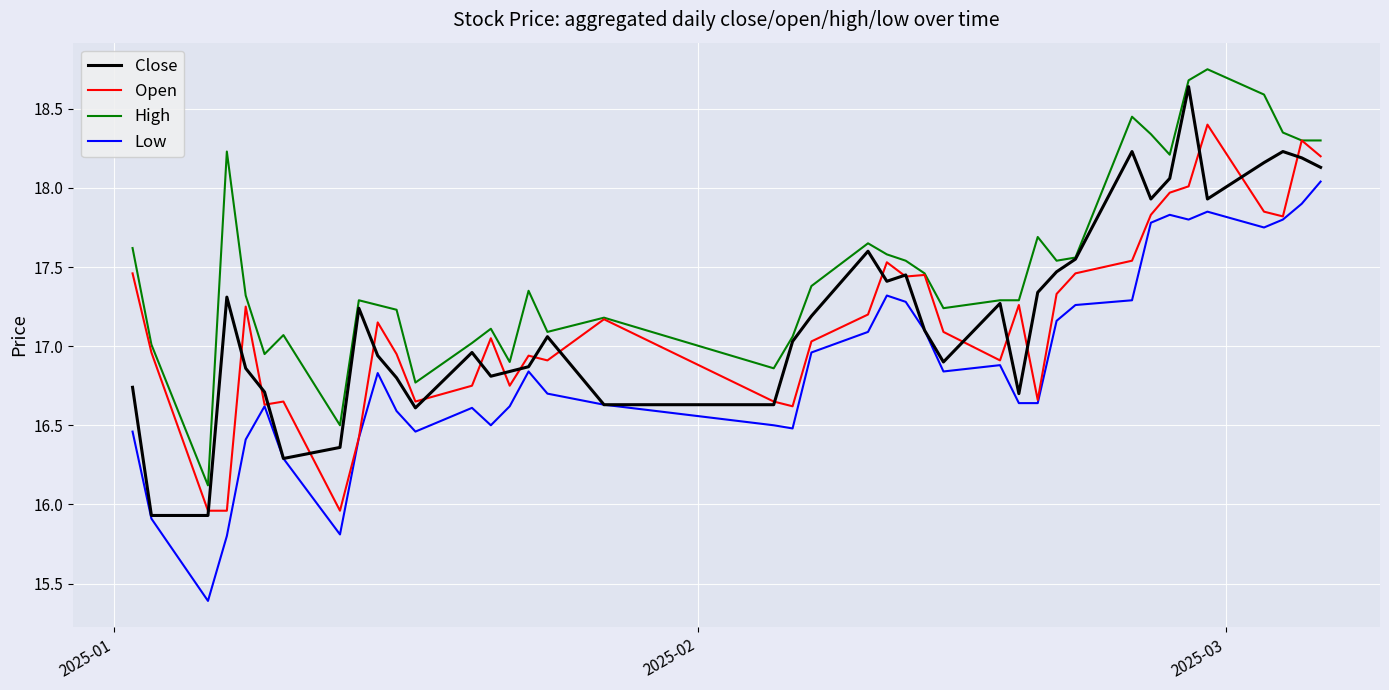

What is the difference between the maximum and minimum values in the Close series?

2.7